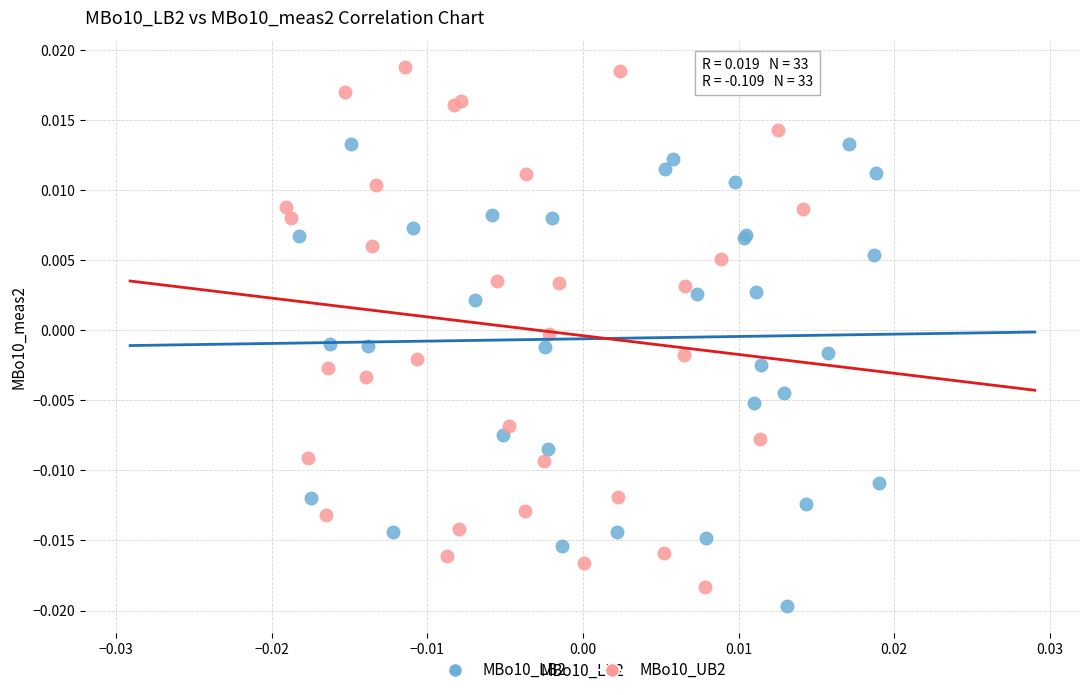

Which series contains the highest Y value?

MBo10_UB2